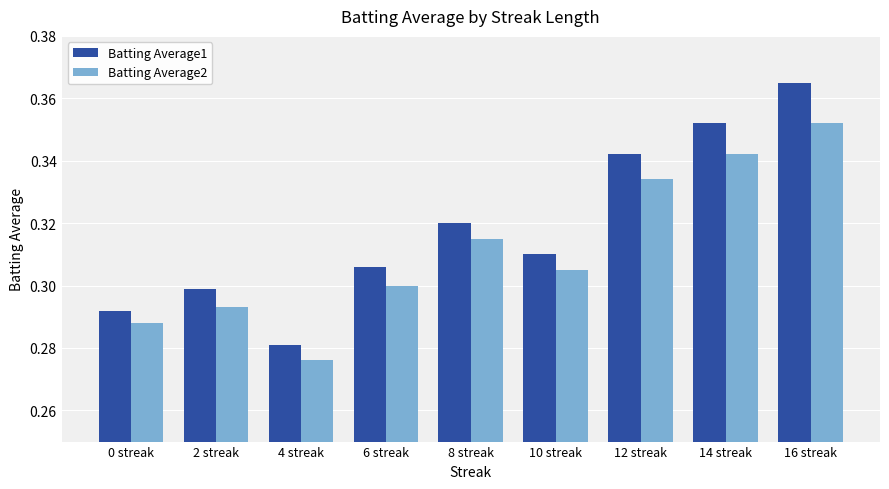

How many distinct data groups are displayed?

2